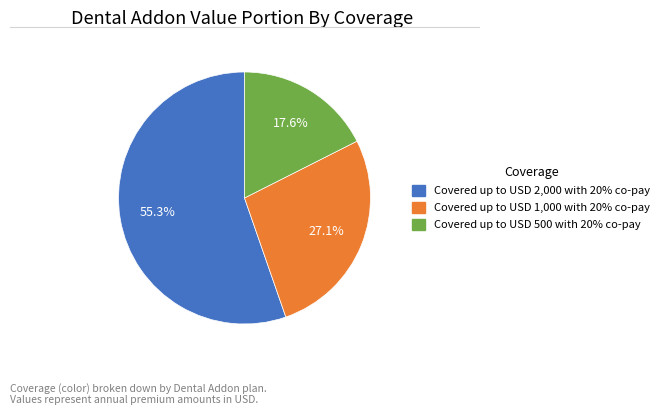

Is there any slice that represents more than half of the pie?

Yes